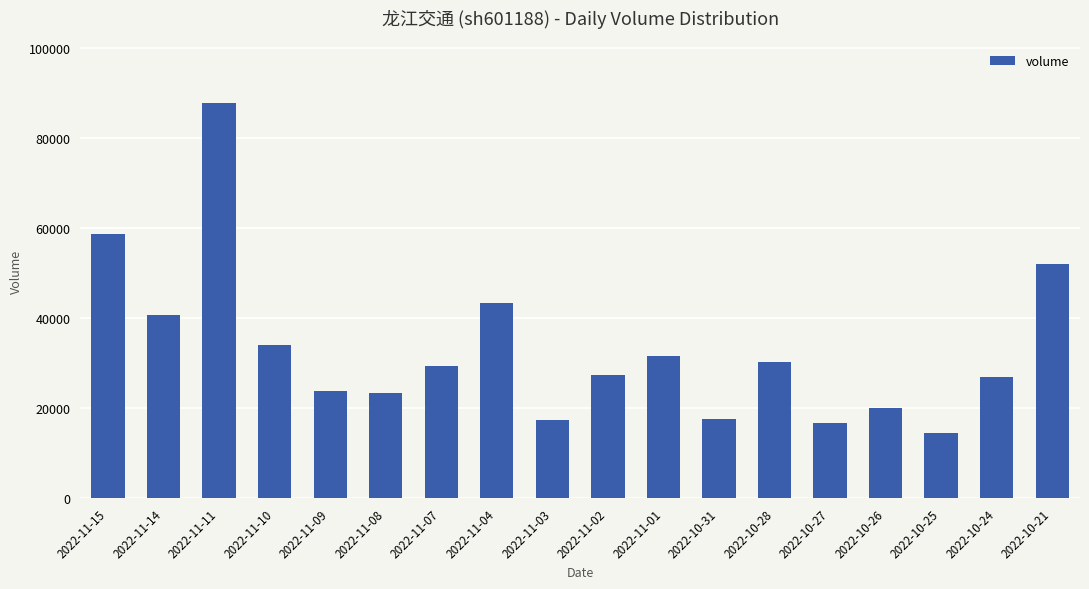

What value does the data have at 2022-10-24, to the nearest 100?

27000